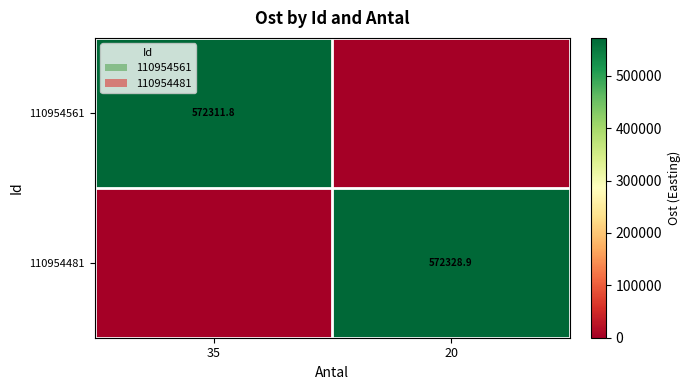

True or false: 110954561 has a value of 572311.8 at 35.

True